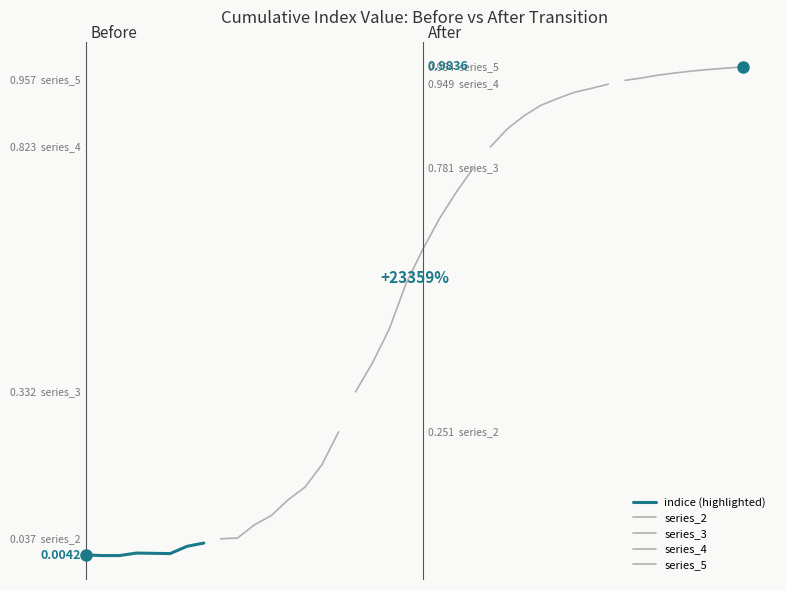

Does the chart have visible grid lines?

No